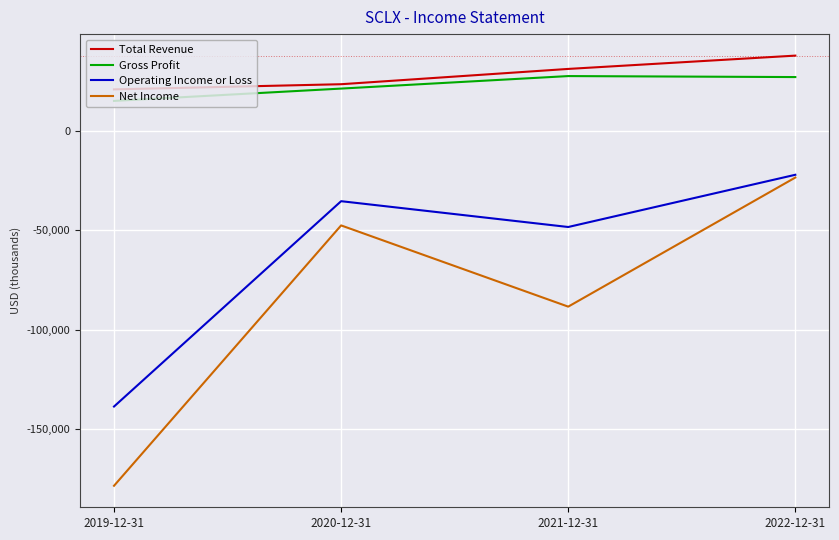

What is the spread (max minus min) of values at 2019-12-31?

199600